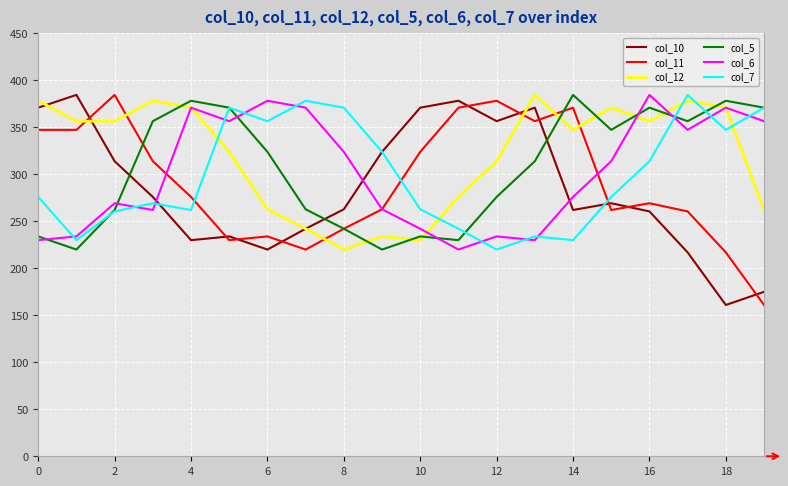

True or false: col_10 and col_6 cross at least once.

True